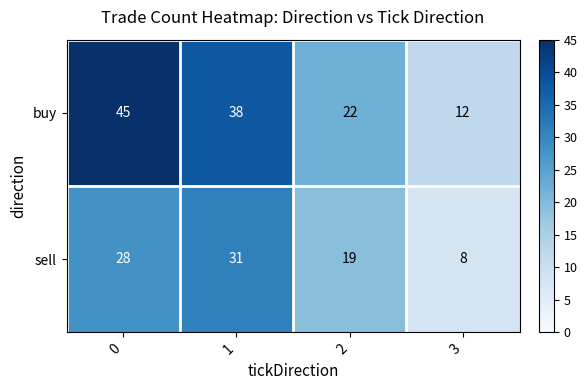

How many buy values are between 22 and 45?

3